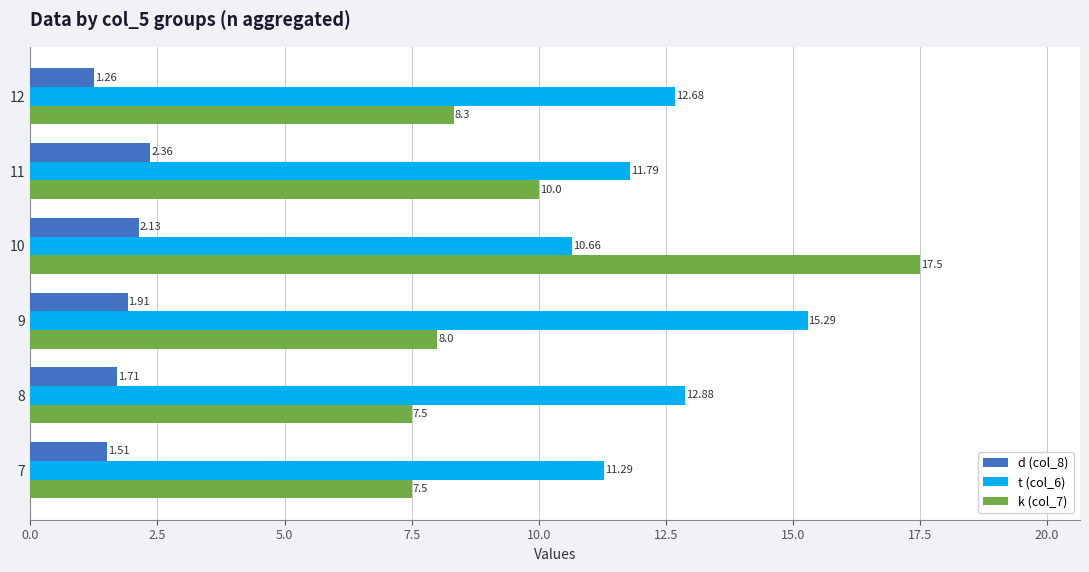

What are all the series names shown in the legend?

d (col_8), t (col_6), k (col_7)